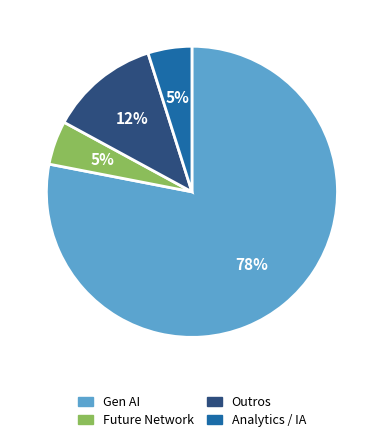

Is there any slice that represents more than half of the pie?

Yes